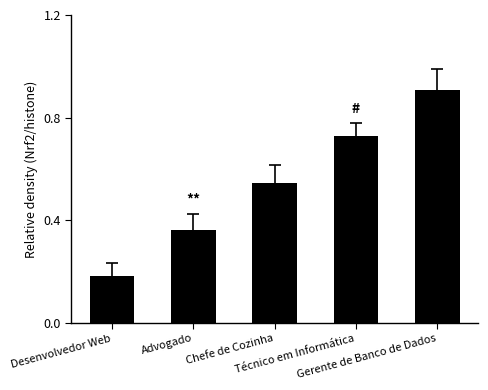

Rank the categories by value from lowest to highest.

Desenvolvedor Web, Advogado, Chefe de Cozinha, Técnico em Informática, Gerente de Banco de Dados